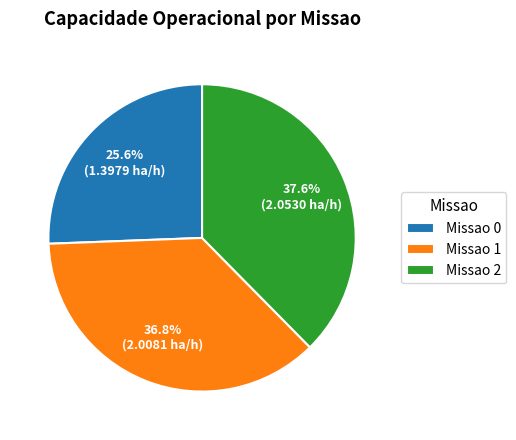

Between Missao 0 and Missao 1, which is larger?

Missao 1